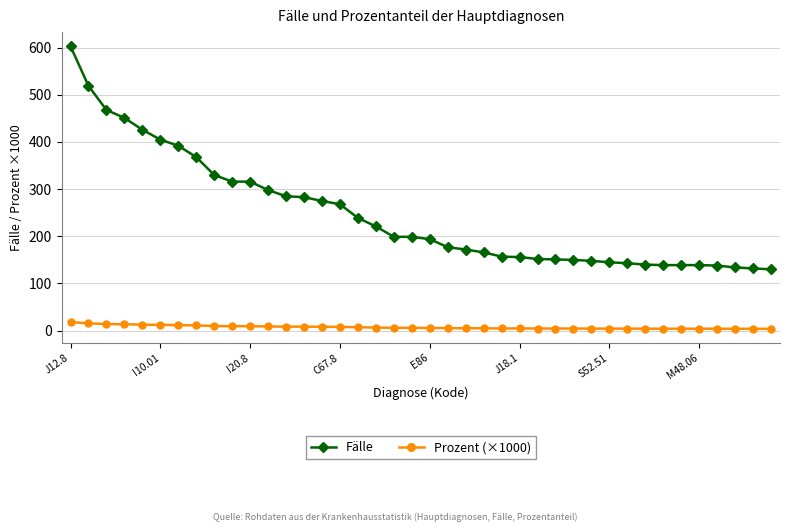

True or false: Prozent (×1000) and Fälle intersect in this chart.

False